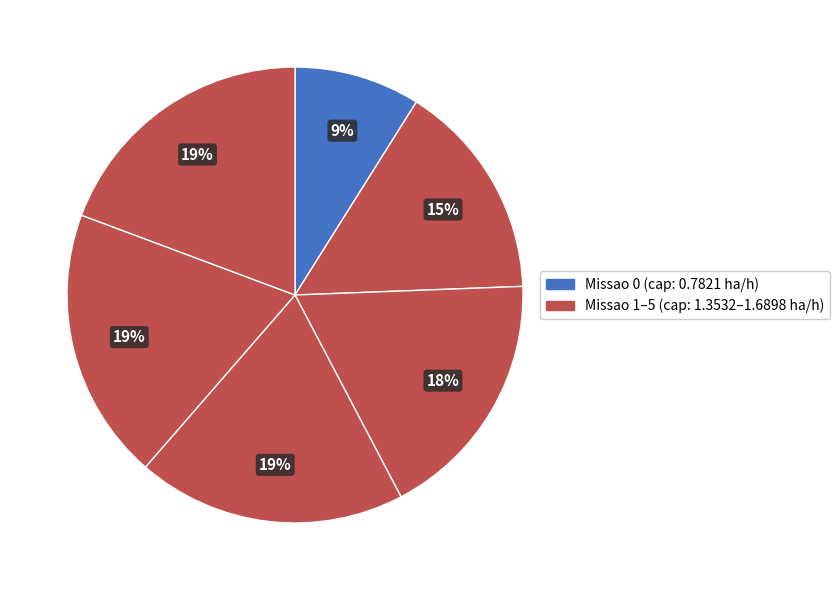

How many segments does this pie chart have?

6